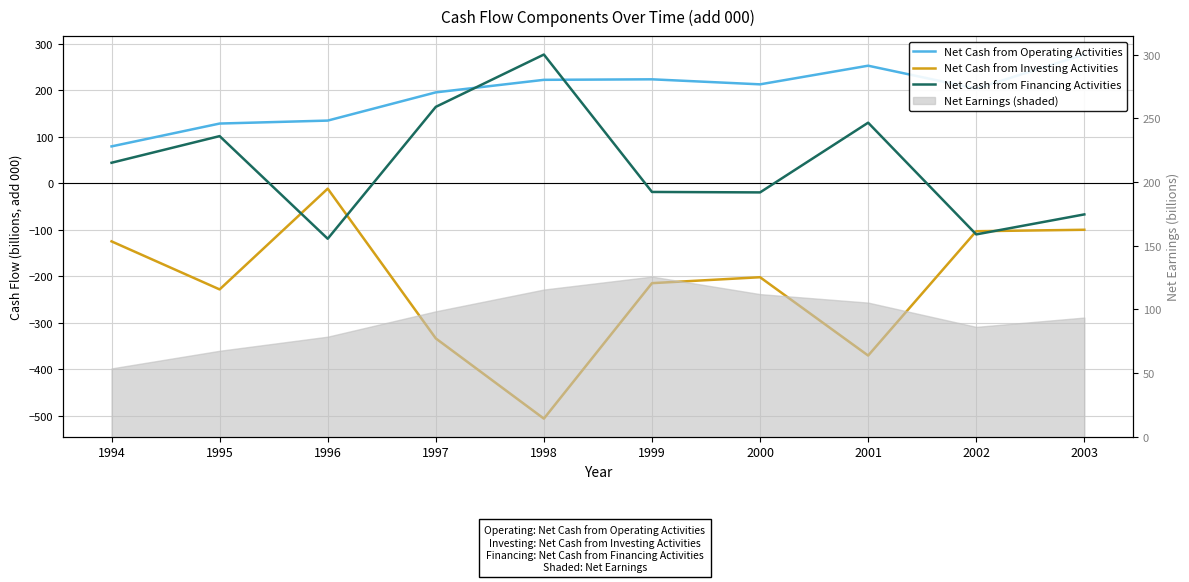

Reading left to right, what are all the values shown in this chart?

Net Cash from Operating Activities: 79.5	128.6	134.9	195.6	222.6	223.7	212.9	252.9	203.6	277.2
Net Cash from Investing Activities: -124.7	-228.0	-11.4	-333.4	-505.8	-214.6	-201.8	-370.2	-102.9	-99.8
Net Cash from Financing Activities: 44.3	101.6	-119.1	164.5	276.9	-18.5	-19.4	130.4	-109.7	-66.8